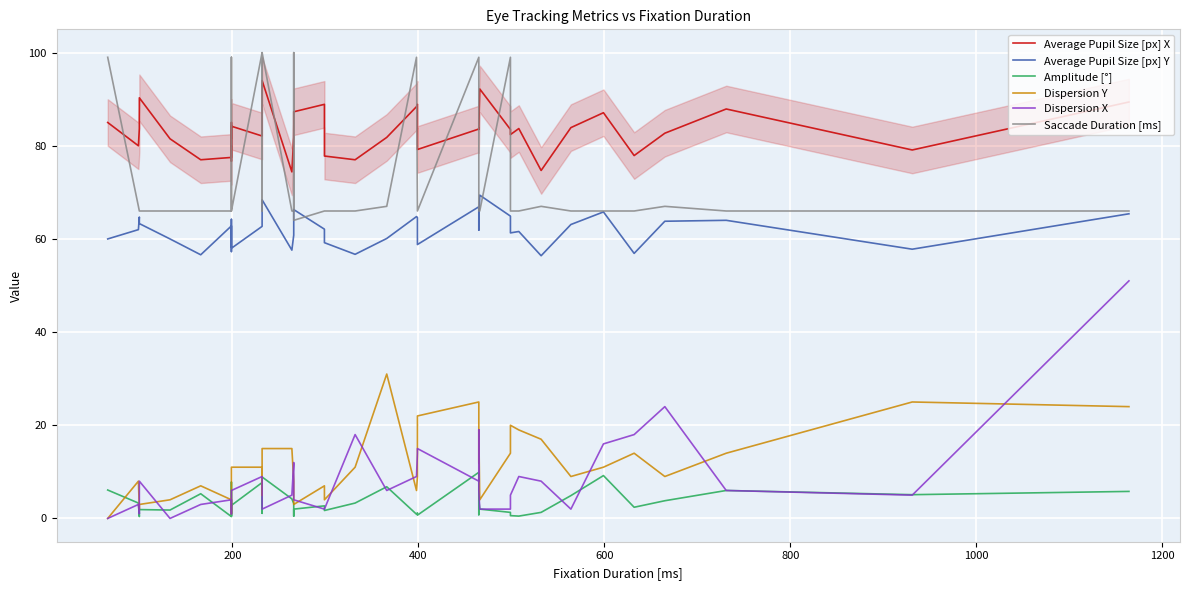

How many interior local valleys does the Average Pupil Size [px] X series have?

12